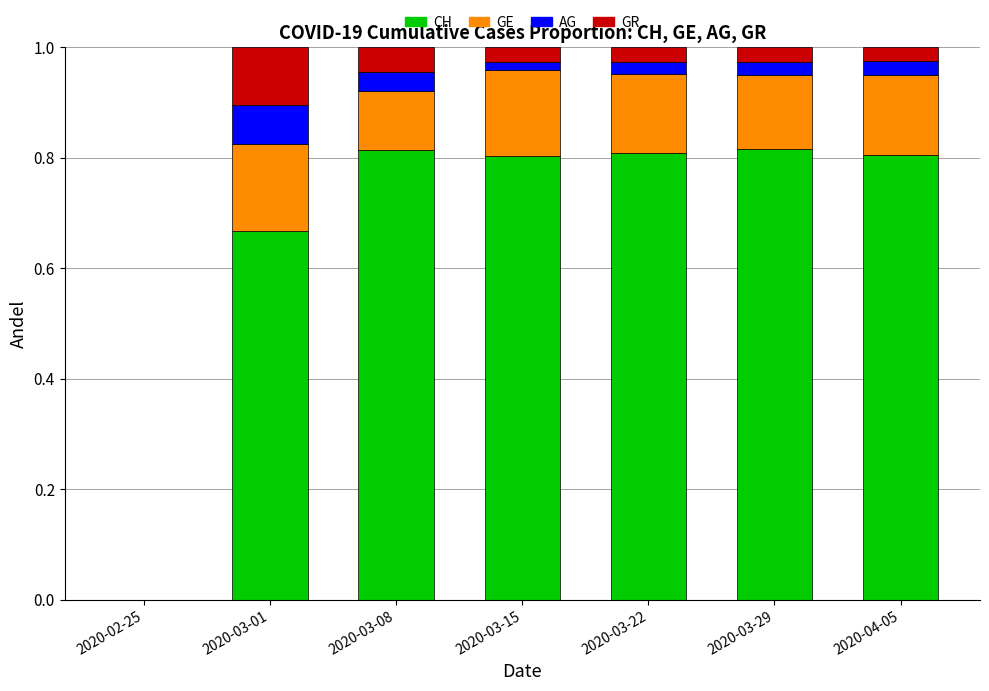

True or false: CH has a value of 0.2 at 2020-04-05.

False